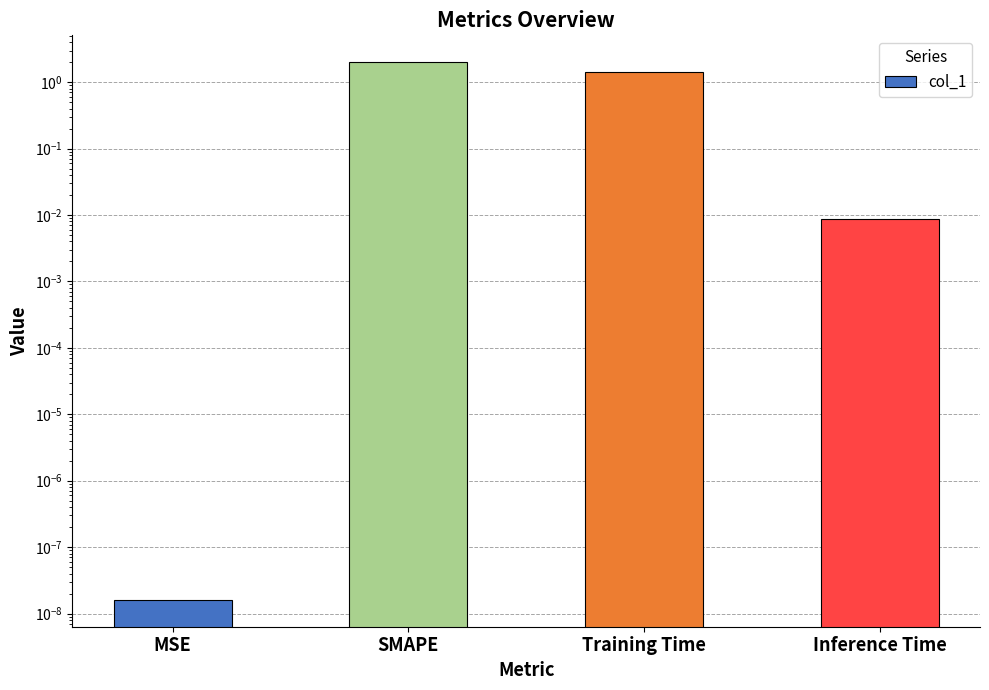

List the labels in order of value, smallest first.

MSE, Inference Time, Training Time, SMAPE